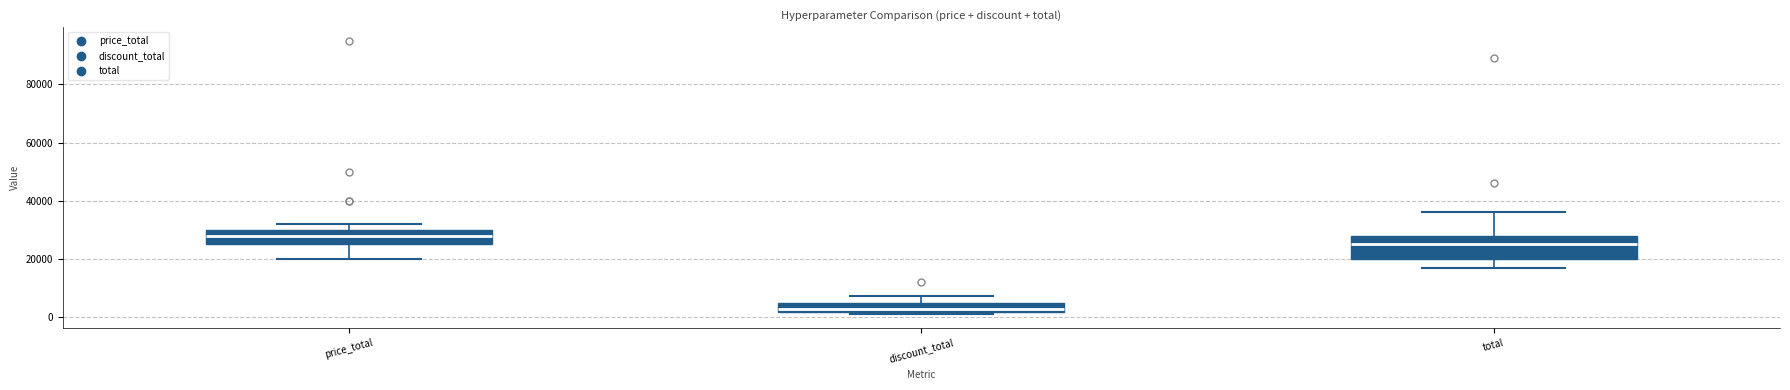

Which box is the tallest, from its lower edge to its upper edge?

total